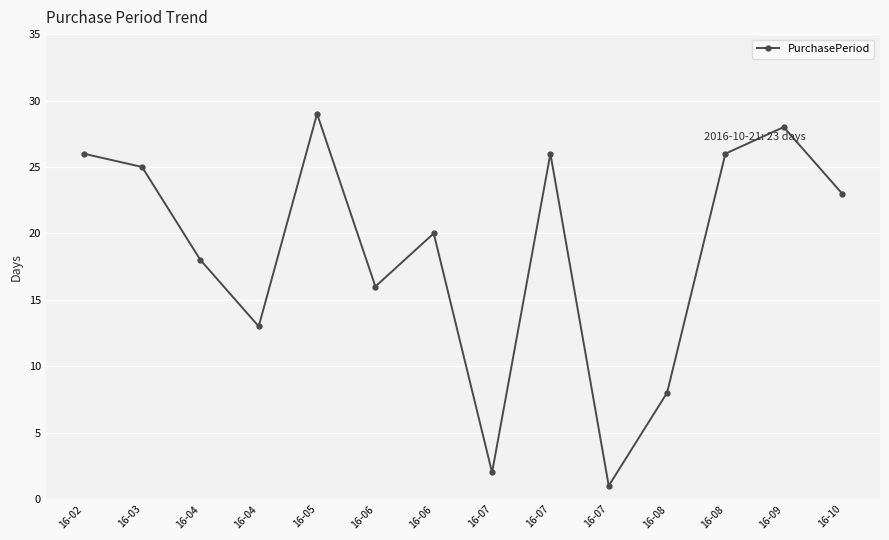

How many data points are less than 23?

7